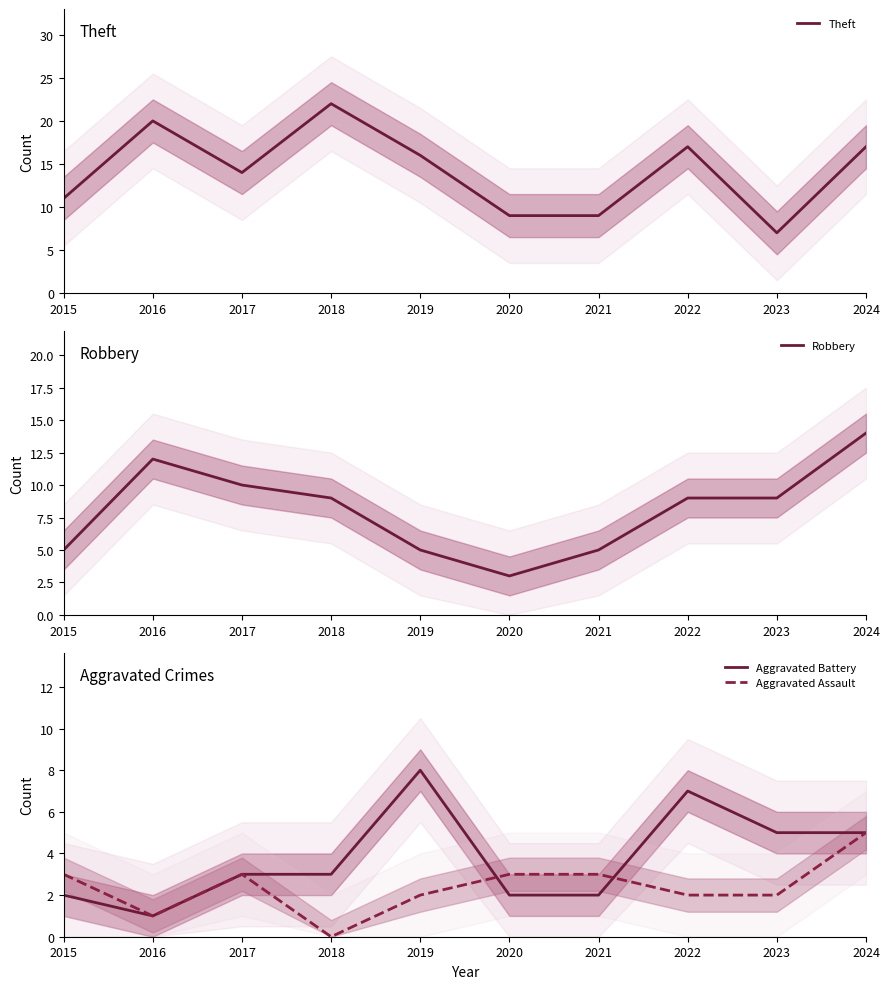

Where does the Robbery series first go above 9?

2016